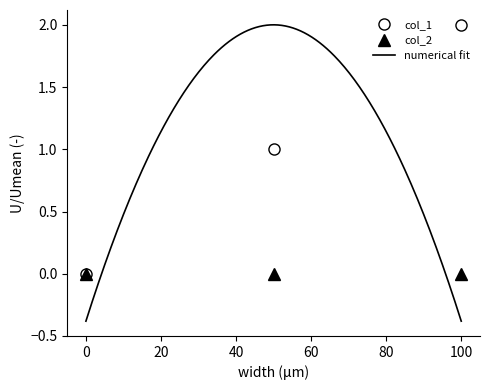

How many values are below 1?

1